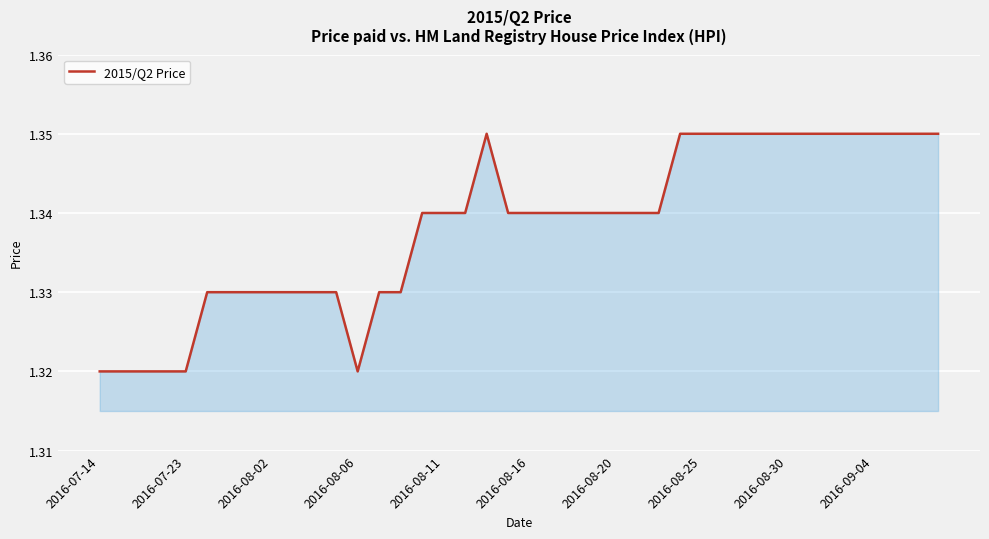

What is the ratio of the value at 2016-07-23 to the value at 2016-08-16?

1.0